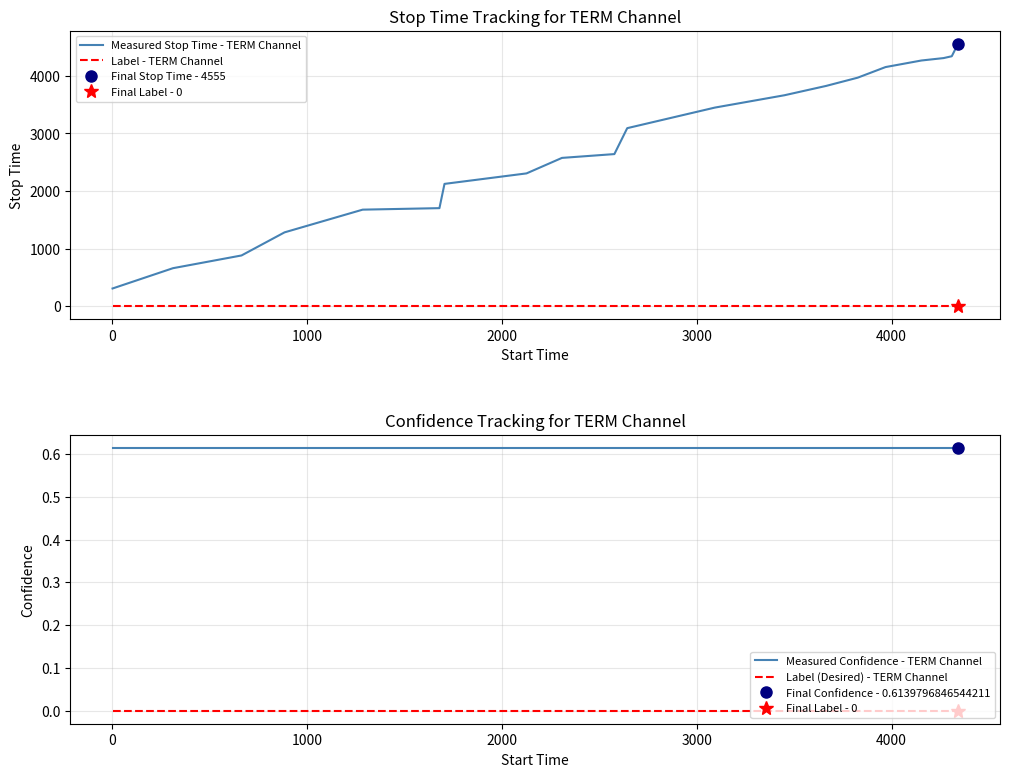

How many lines are shown in the chart?

4